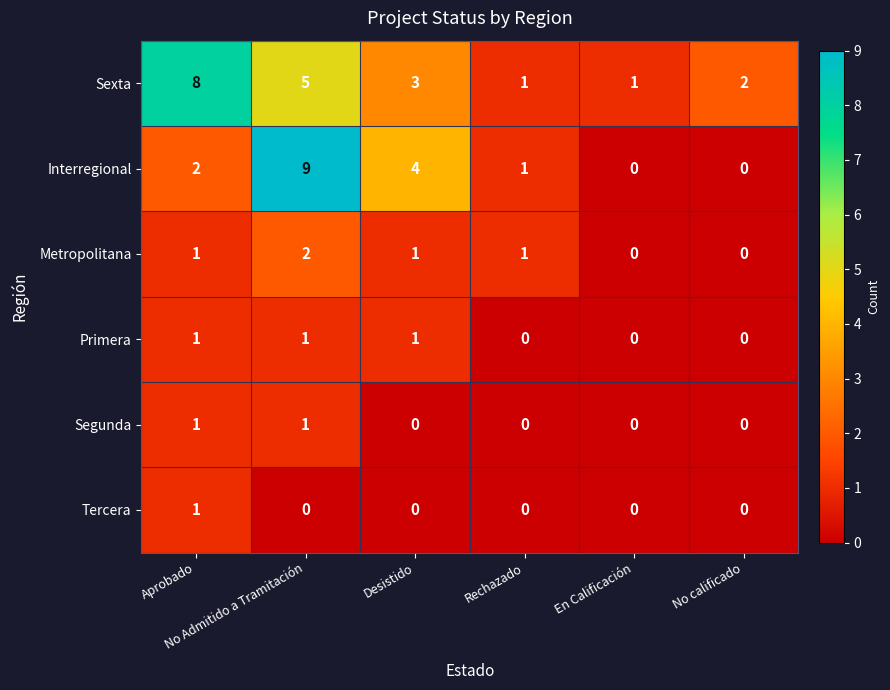

Which series has the widest spread of values?

Interregional